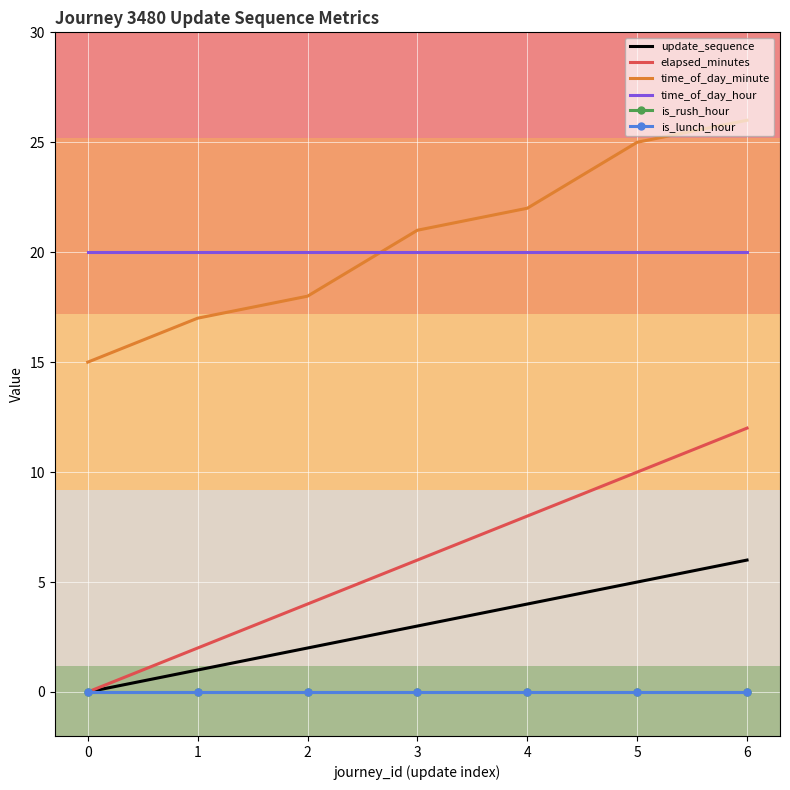

True or false: time_of_day_hour and time_of_day_minute intersect in this chart.

True